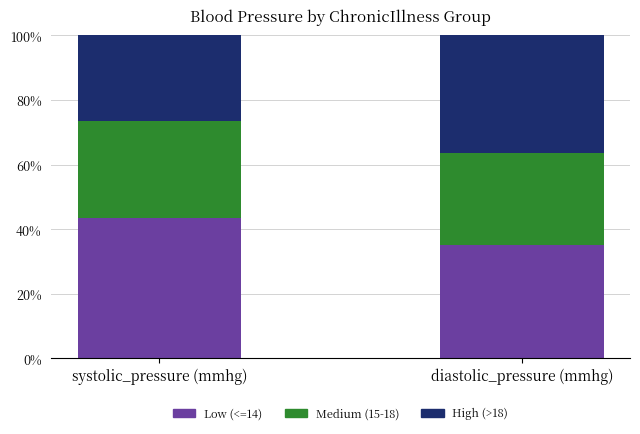

What is the minimum value for Low (<=14)?

35.2